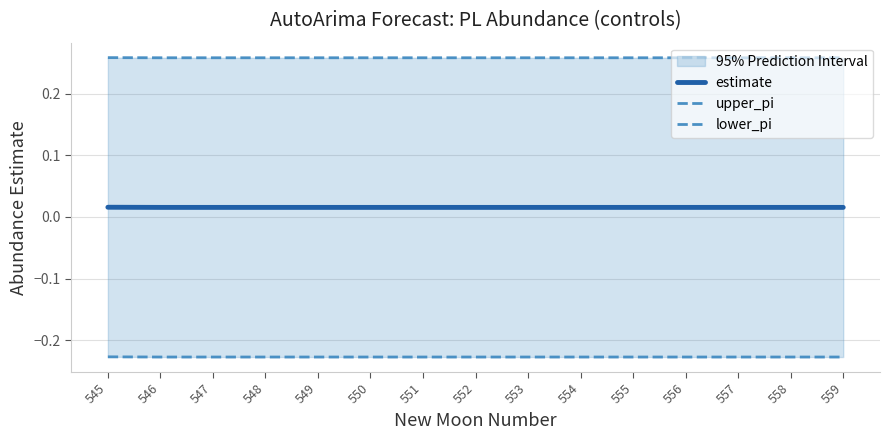

Reading left to right, list all the values displayed in this chart.

estimate: 545=0.0	546=0.0	547=0.0	548=0.0	549=0.0	550=0.0	551=0.0	552=0.0	553=0.0	554=0.0	555=0.0	556=0.0	557=0.0	558=0.0	559=0.0
upper_pi: 545=0.3	546=0.3	547=0.3	548=0.3	549=0.3	550=0.3	551=0.3	552=0.3	553=0.3	554=0.3	555=0.3	556=0.3	557=0.3	558=0.3	559=0.3
lower_pi: 545=-0.2	546=-0.2	547=-0.2	548=-0.2	549=-0.2	550=-0.2	551=-0.2	552=-0.2	553=-0.2	554=-0.2	555=-0.2	556=-0.2	557=-0.2	558=-0.2	559=-0.2